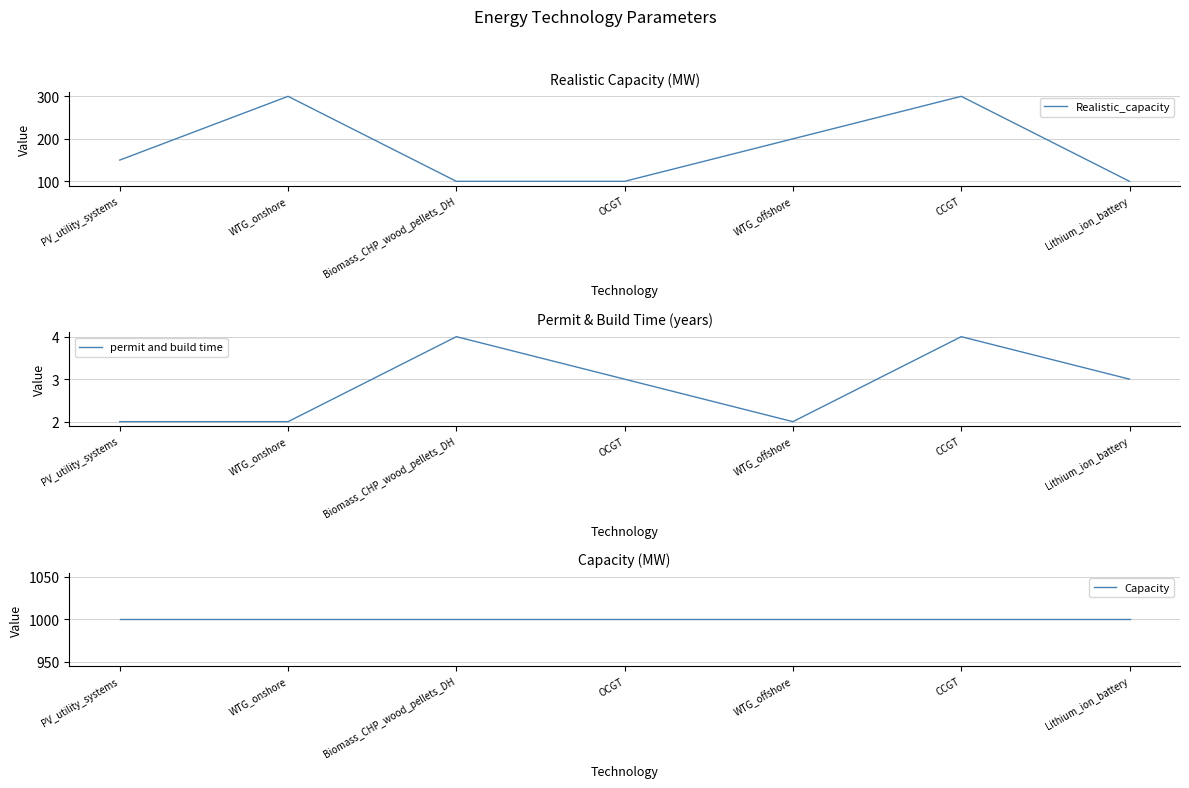

True or false: Realistic_capacity has more than 0 points higher than both neighbors.

True